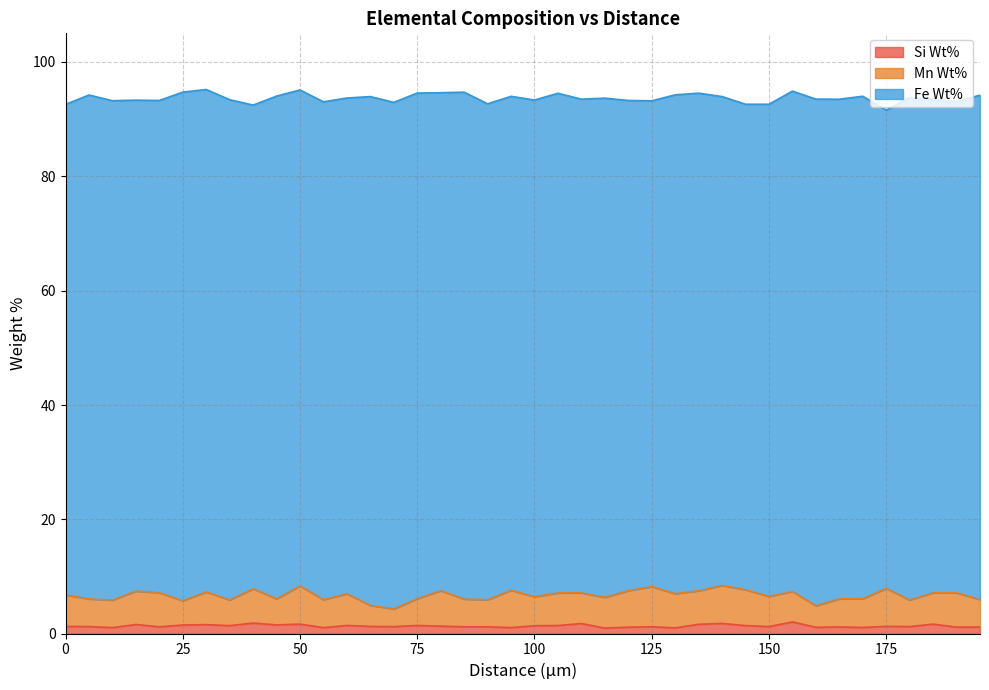

List the labels in order of Mn Wt% value, smallest first.

70, 65, 160, 25, 35, 45, 180, 75, 90, 195, 10, 5, 85, 55, 165, 170, 100, 150, 155, 110, 115, 0, 185, 60, 105, 30, 15, 135, 20, 130, 190, 40, 80, 145, 120, 95, 175, 140, 50, 125